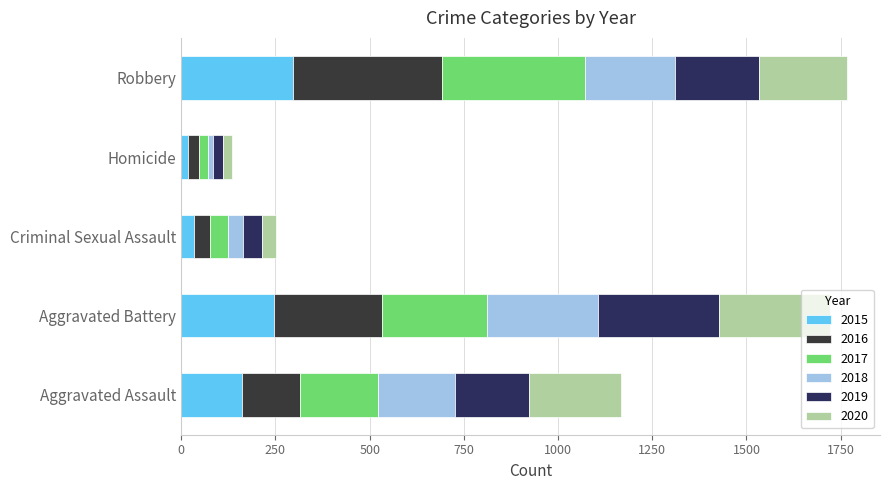

How many data points does each series have?

5